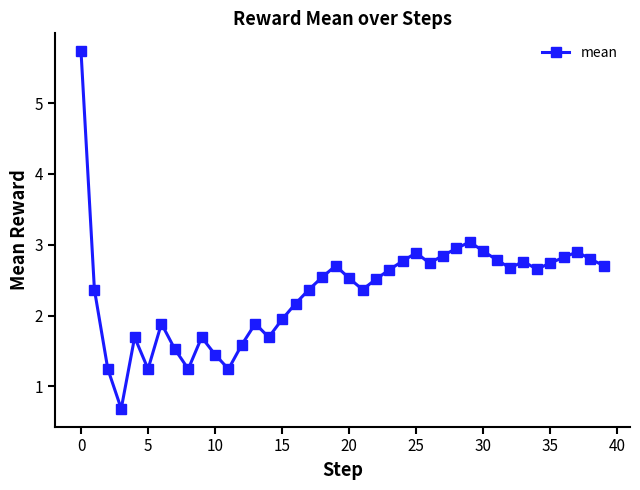

What is the value of the 39th point from the left?

2.8